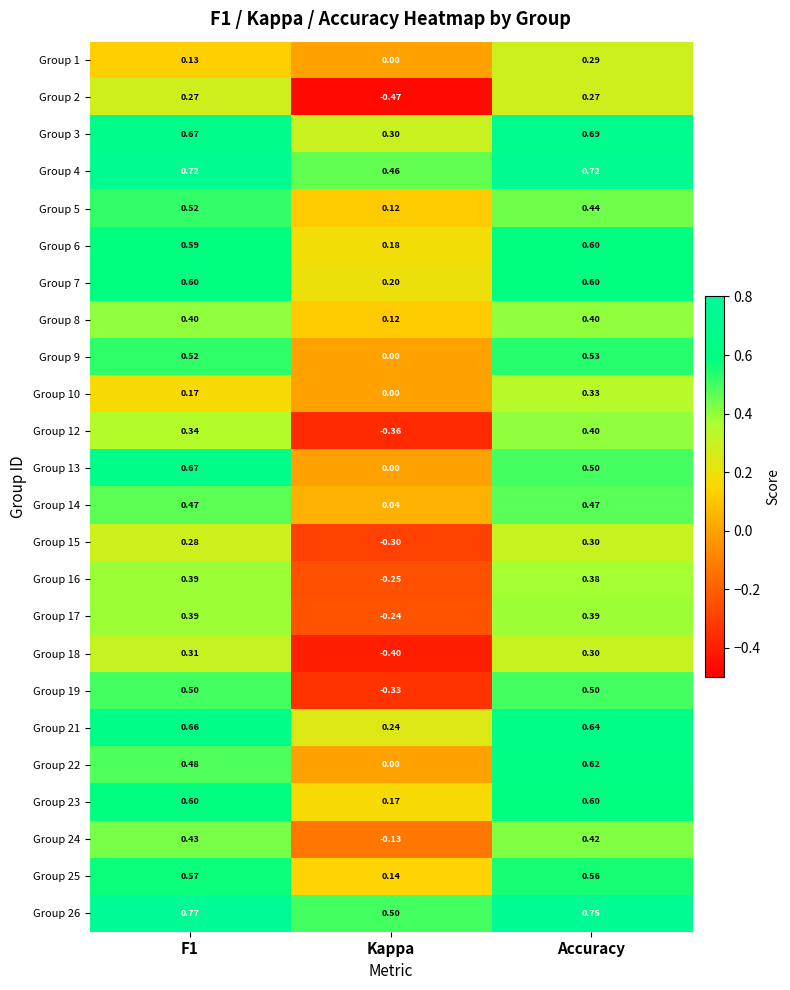

Is the value of Group 2 at F1 greater than the value of Group 4 at F1?

No